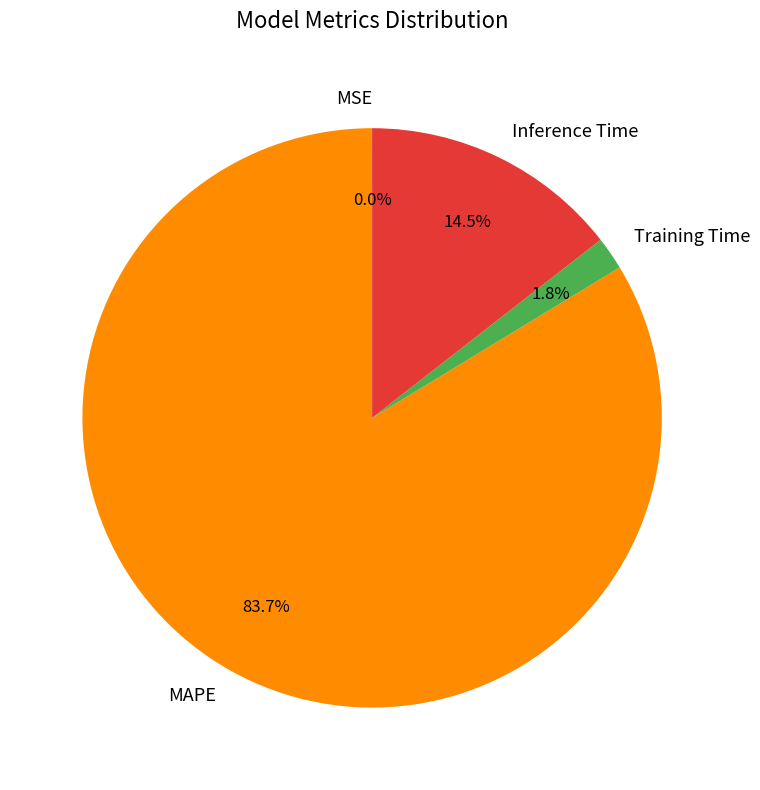

What portion of the pie excludes Training Time?

98.2%